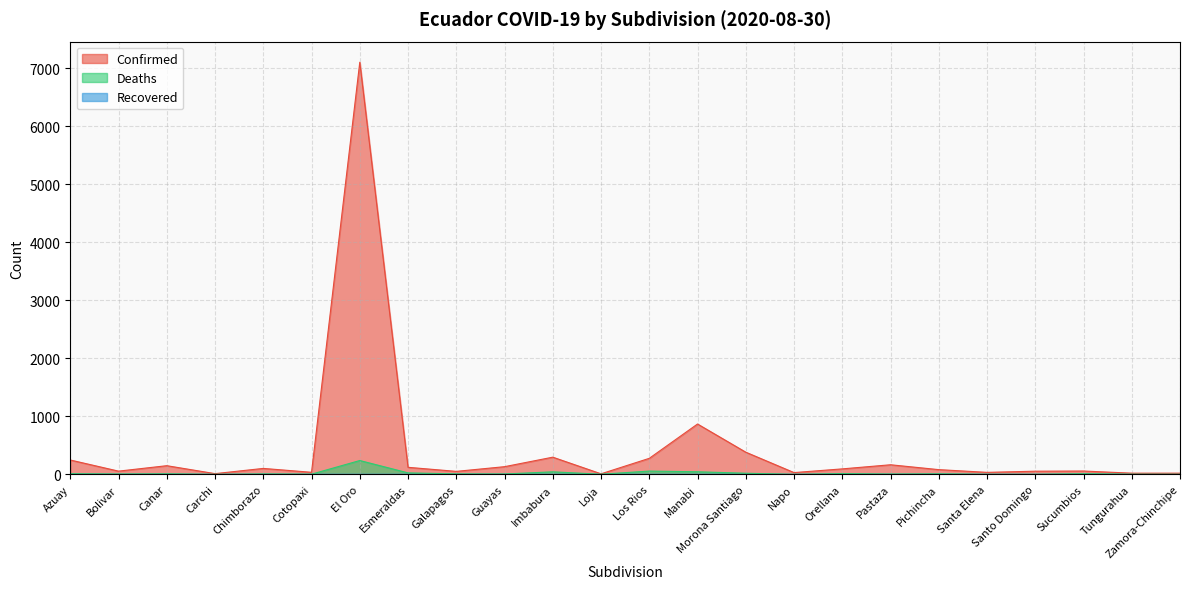

Reading left to right, what are all the values shown in this chart?

Confirmed: Azuay=247	Bolivar=55	Canar=149	Carchi=12	Chimborazo=102	Cotopaxi=35	El Oro=7108	Esmeraldas=121	Galapagos=51	Guayas=132	Imbabura=296	Loja=9	Los Rios=276	Manabi=868	Morona Santiago=382	Napo=30	Orellana=94	Pastaza=165	Pichincha=81	Santa Elena=34	Santo Domingo=54	Sucumbios=57	Tungurahua=20	Zamora-Chinchipe=20
Deaths: Azuay=11	Bolivar=6	Canar=9	Carchi=0	Chimborazo=7	Cotopaxi=3	El Oro=238	Esmeraldas=25	Galapagos=8	Guayas=6	Imbabura=43	Loja=2	Los Rios=56	Manabi=44	Morona Santiago=19	Napo=0	Orellana=13	Pastaza=5	Pichincha=9	Santa Elena=1	Santo Domingo=1	Sucumbios=11	Tungurahua=2	Zamora-Chinchipe=1